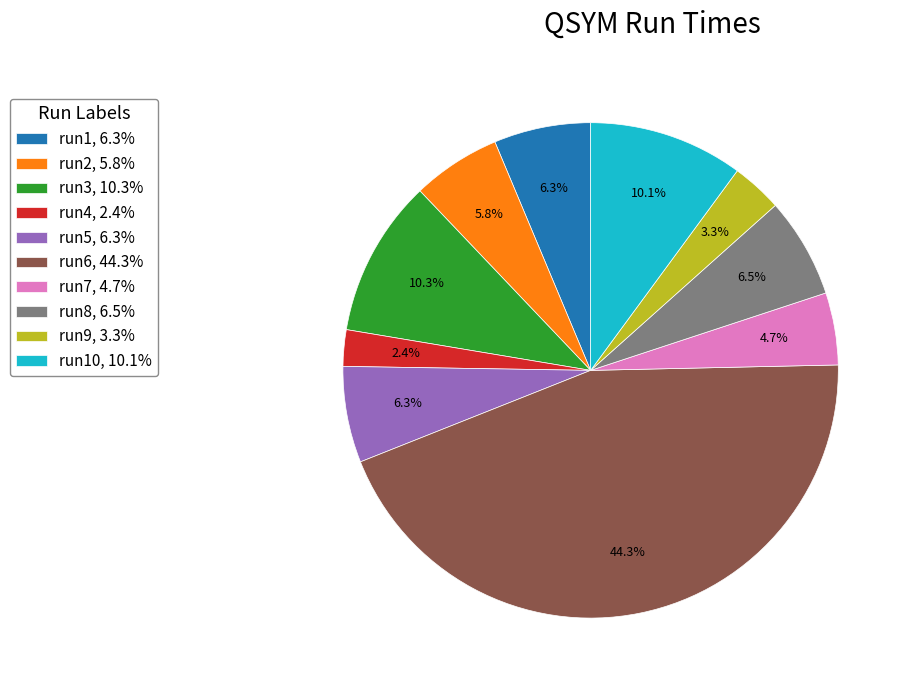

Which category has the smallest portion of the pie?

run4, 2.4%